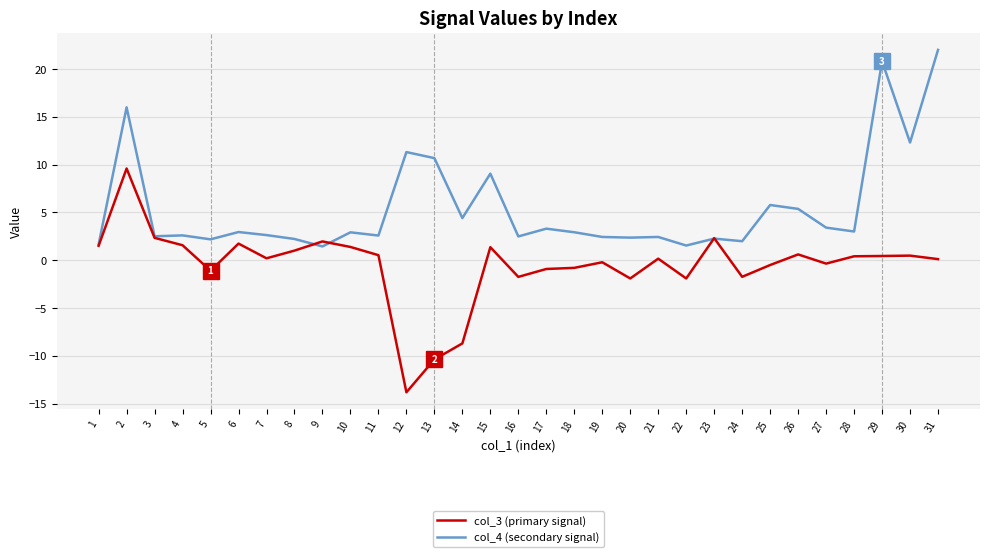

True or false: col_3 (primary signal) has a value of -1.9 at 22.

True